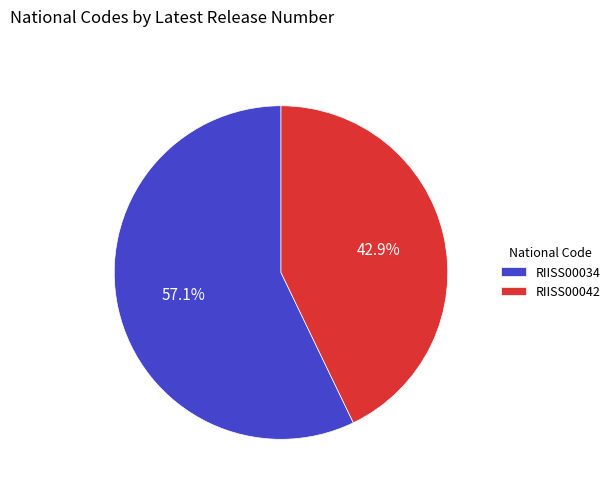

To the nearest percent, what portion does RIISS00034 represent?

57%